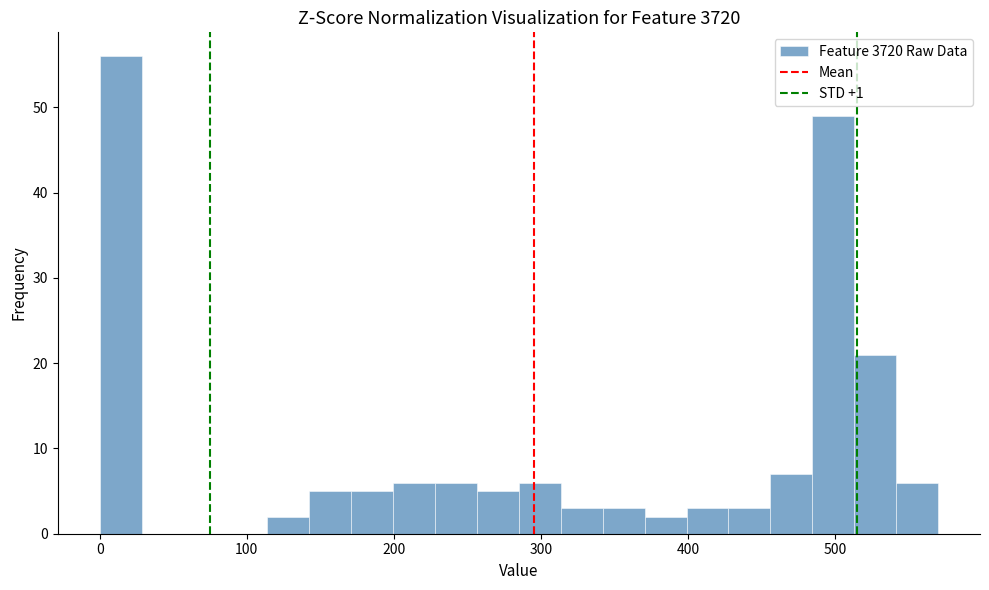

Read against the x-axis, roughly where is the centre of the tallest bar?

10